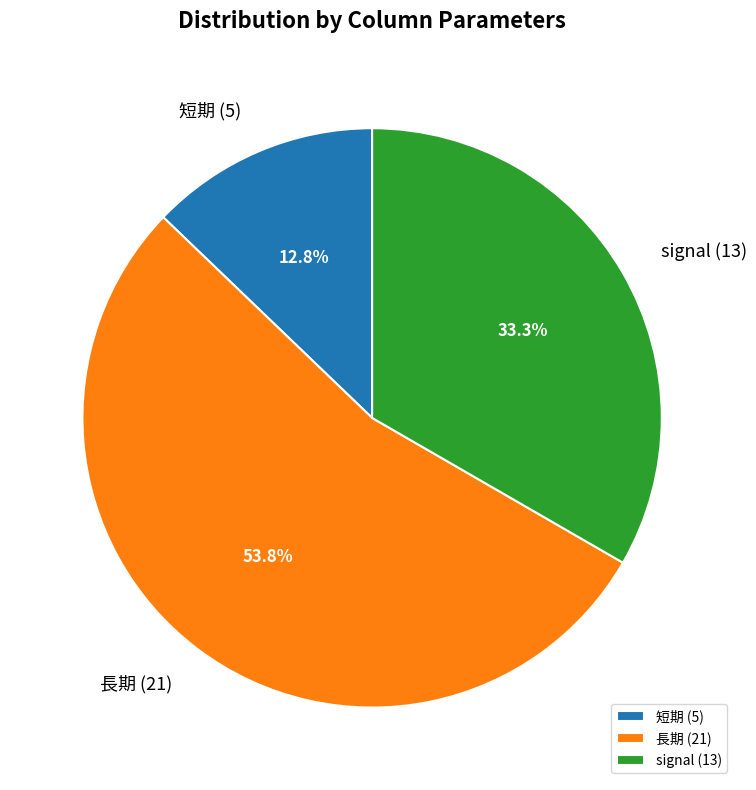

Which slice is the smallest?

短期 (5)